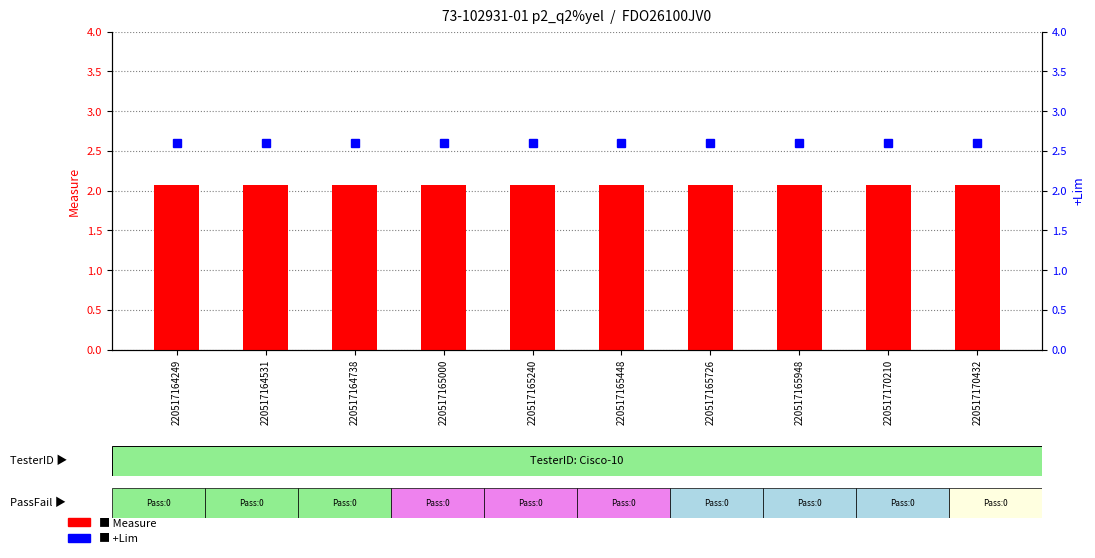

Reading left to right, extract all data points from this chart.

Measure: 2.1	2.1	2.1	2.1	2.1	2.1	2.1	2.1	2.1	2.1
+Lim: 2.6	2.6	2.6	2.6	2.6	2.6	2.6	2.6	2.6	2.6